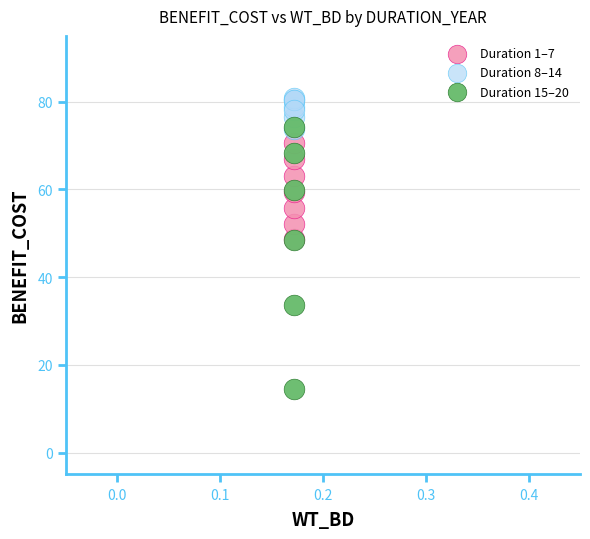

Which series reaches the minimum Y coordinate?

Duration 15–20